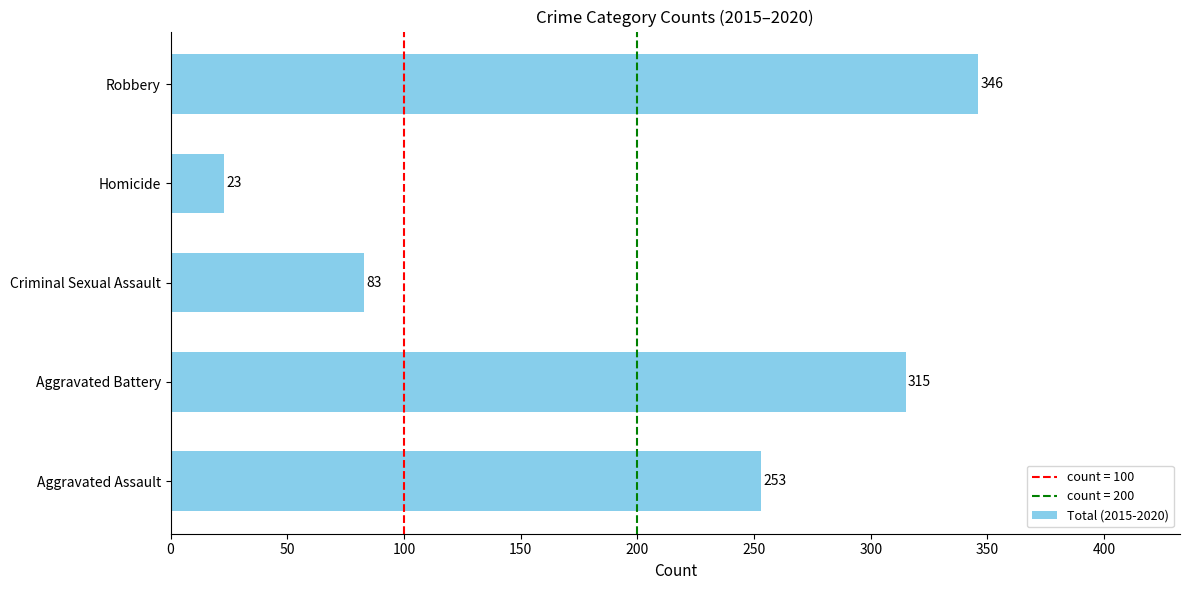

The value at Aggravated Battery is 315. True or false?

True